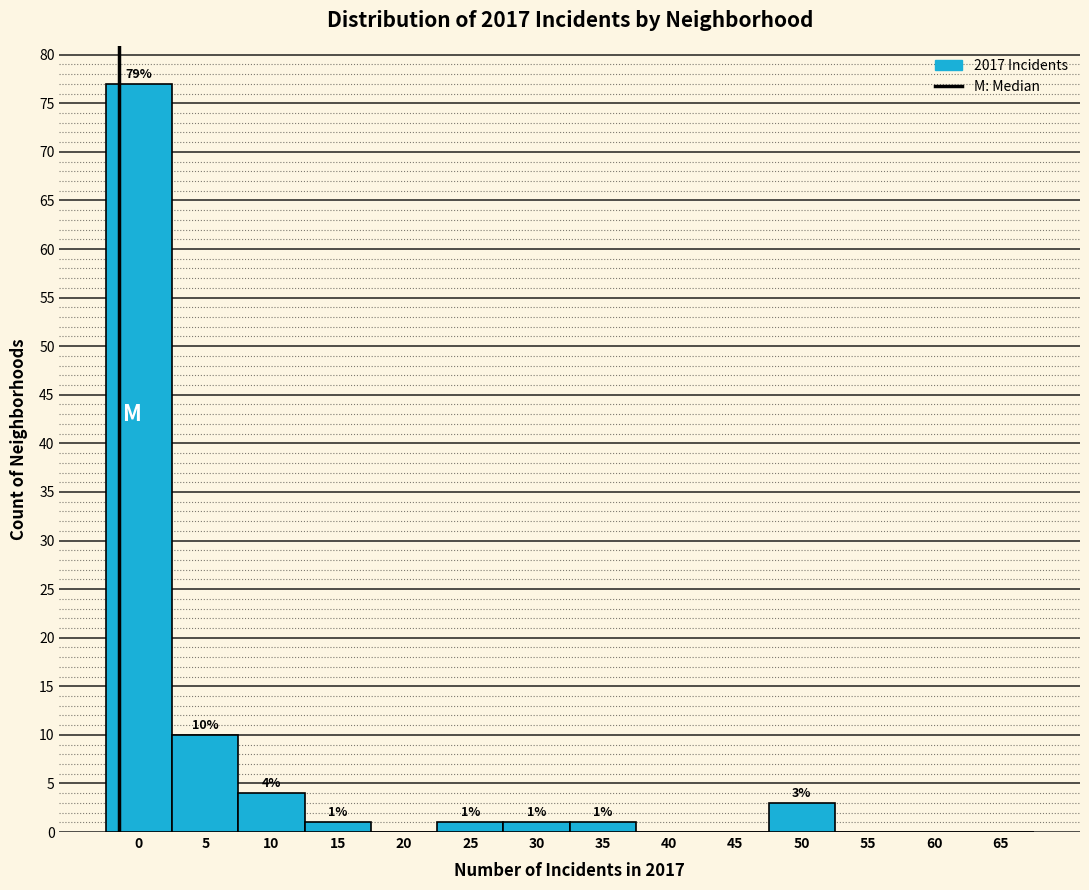

Reading left to right, list all the values displayed in this chart.

0=77	5=10	10=4	15=1	20=0	25=1	30=1	35=1	40=0	45=0	50=3	55=0	60=0	65=0